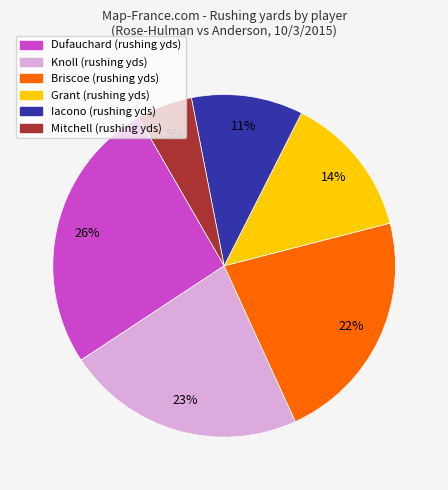

Between Knoll and Iacono, which is larger?

Knoll